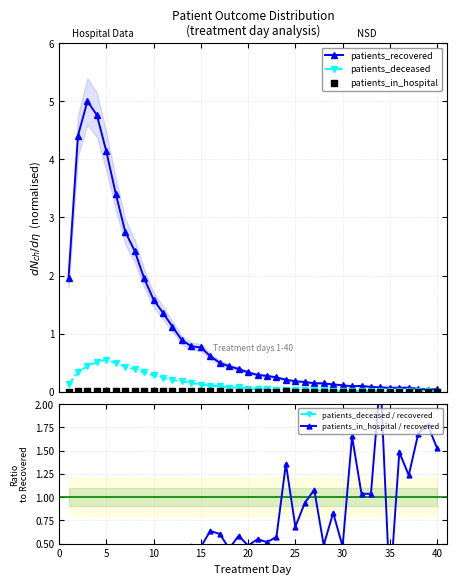

What are all the series names shown in the legend?

patients_recovered, patients_deceased, patients_in_hospital, patients_deceased / recovered, patients_in_hospital / recovered